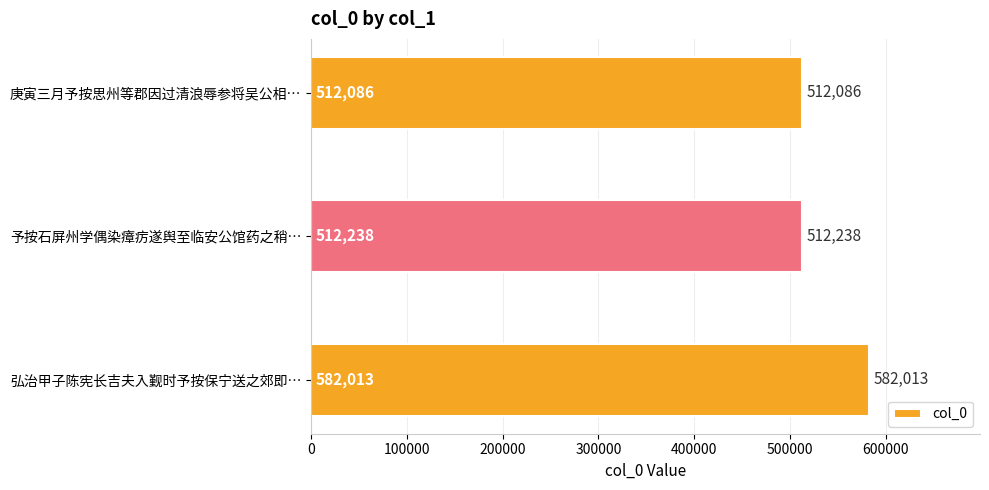

How many data points are less than 512238?

1